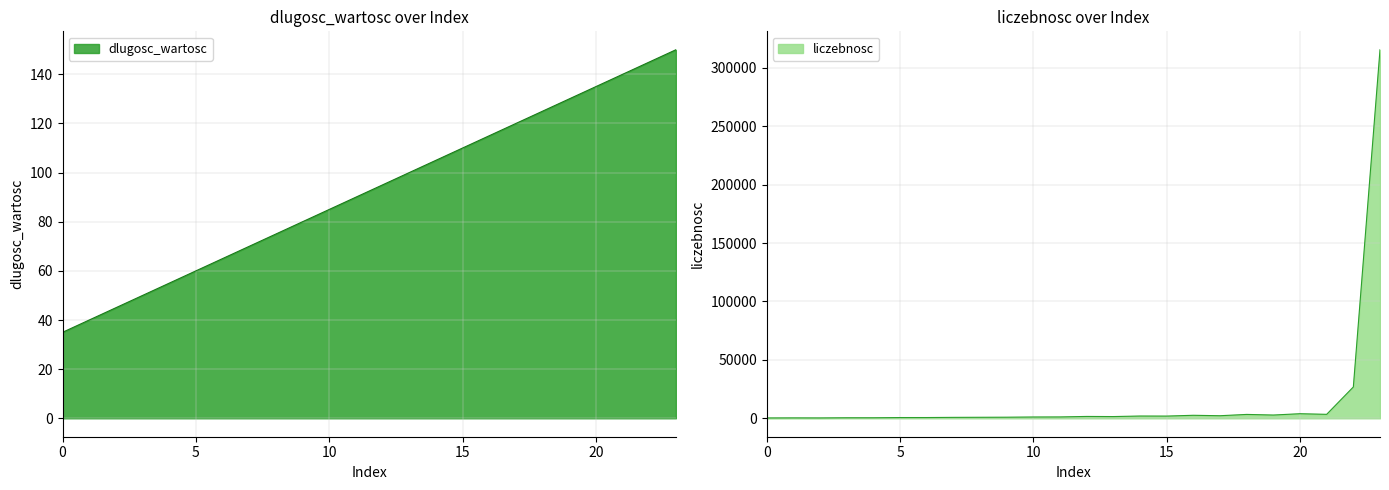

Reading right to left, what are all the values shown in this chart?

dlugosc_wartosc: 150	145	140	135	130	125	120	115	110	105	100	95	90	85	80	75	70	65	60	55	50	45	40	35
liczebnosc: 315453	26813	3393	3924	2794	3318	2201	2571	1900	1948	1479	1586	1173	1119	942	866	794	650	639	457	458	317	353	300